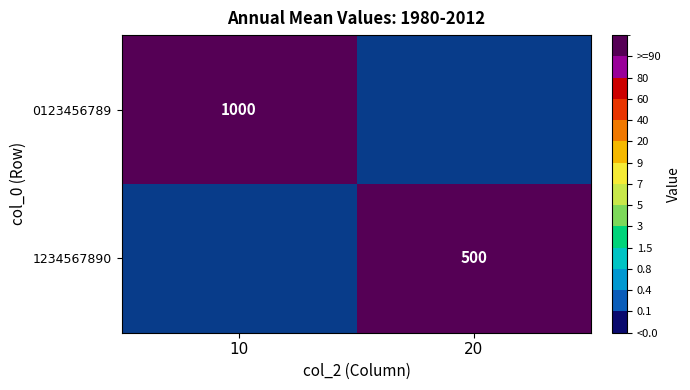

What is the smallest value displayed?

500.0